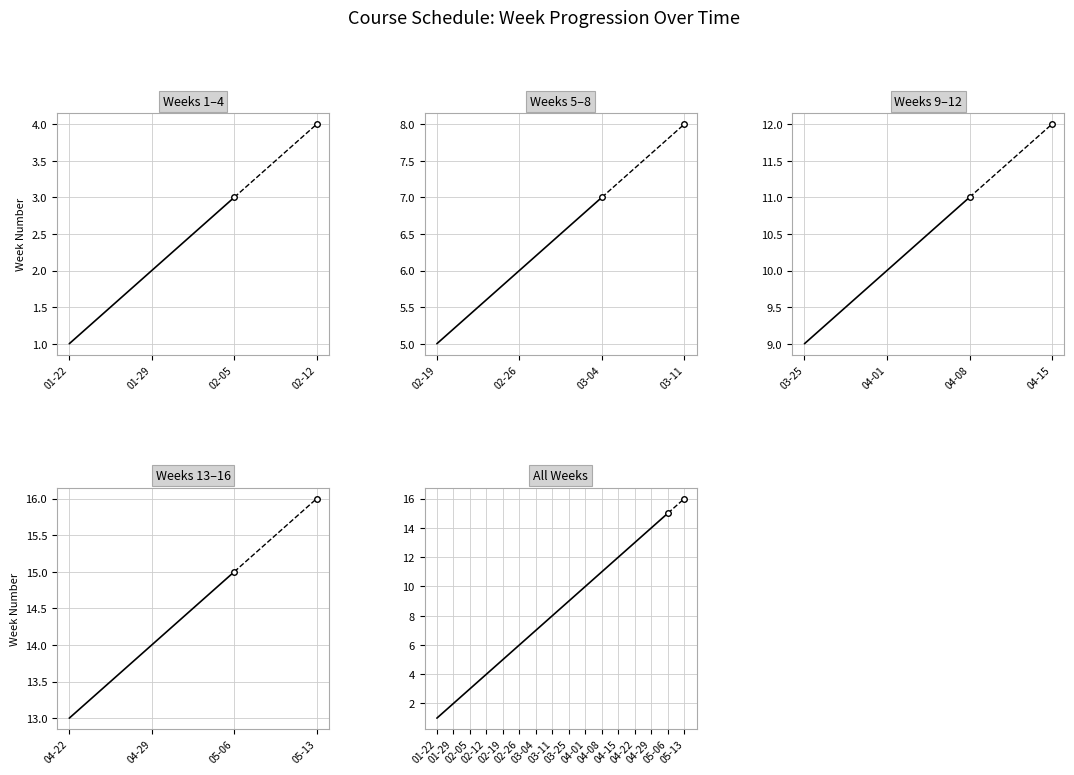

What is the smallest value displayed?

1